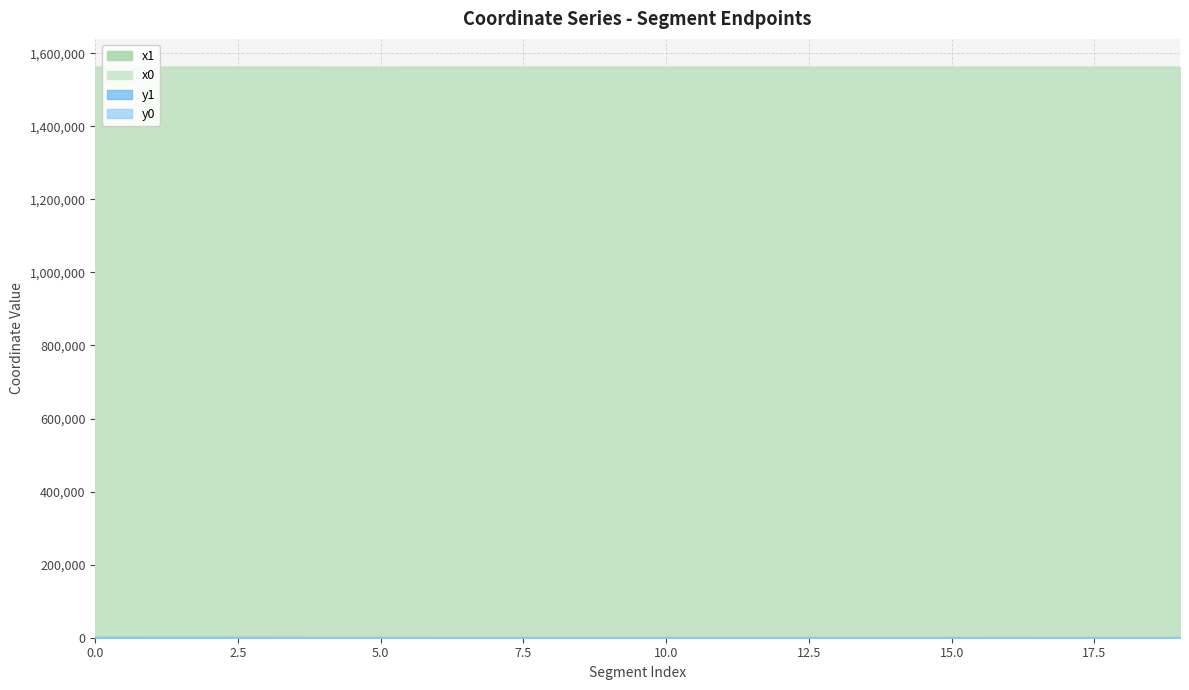

Reading right to left, transcribe all the data shown in this chart.

x0: 19=1561135.9	18=1561156.7	17=1561107.7	16=1561113.1	15=1561197.8	14=1561153.2	13=1561153.2	12=1561132.7	11=1561132.7	10=1561149.1	9=1561149.1	8=1561138.6	7=1561138.6	6=1561138.6	5=1561051.2	4=1561079.1	3=1561095.1	2=1561229.8	1=1561256.8	0=1561256.8
y0: 19=53.3	18=0.0	17=79.6	16=108.9	15=57.7	14=58.1	13=58.1	12=93.9	11=93.9	10=78.5	9=78.5	8=89.3	7=89.3	6=89.3	5=159.4	4=178.6	3=189.7	2=307.0	1=335.4	0=335.4
x1: 19=1561141.9	18=1561155.8	17=1561088.6	16=1561099.7	15=1561211.6	14=1561144.6	13=1561155.8	12=1561123.0	11=1561113.1	10=1561193.8	9=1561151.8	8=1561135.5	7=1561149.1	6=1561160.6	5=1561079.1	4=1561095.1	3=1561229.8	2=1561267.7	1=1561244.2	0=1561308.3
y1: 19=55.7	18=15.6	17=71.1	16=119.1	15=54.7	14=56.8	13=15.6	12=86.4	11=108.9	10=58.5	9=70.2	8=91.7	7=78.5	6=94.2	5=178.6	4=189.7	3=307.0	2=279.2	1=321.4	0=379.6